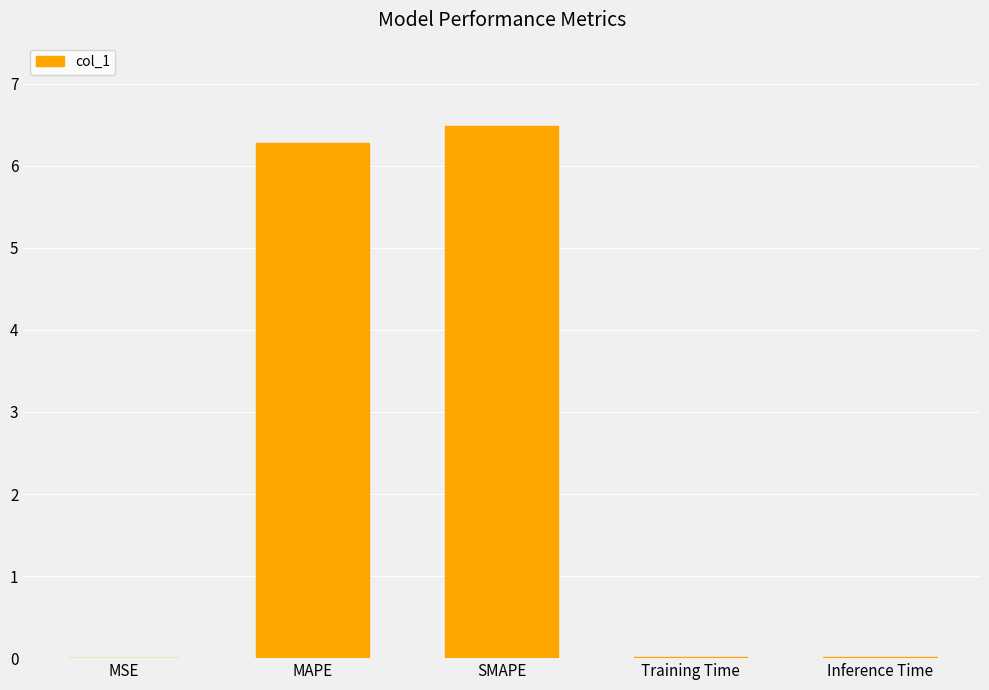

Is it true that the value at Training Time is 0.0?

True